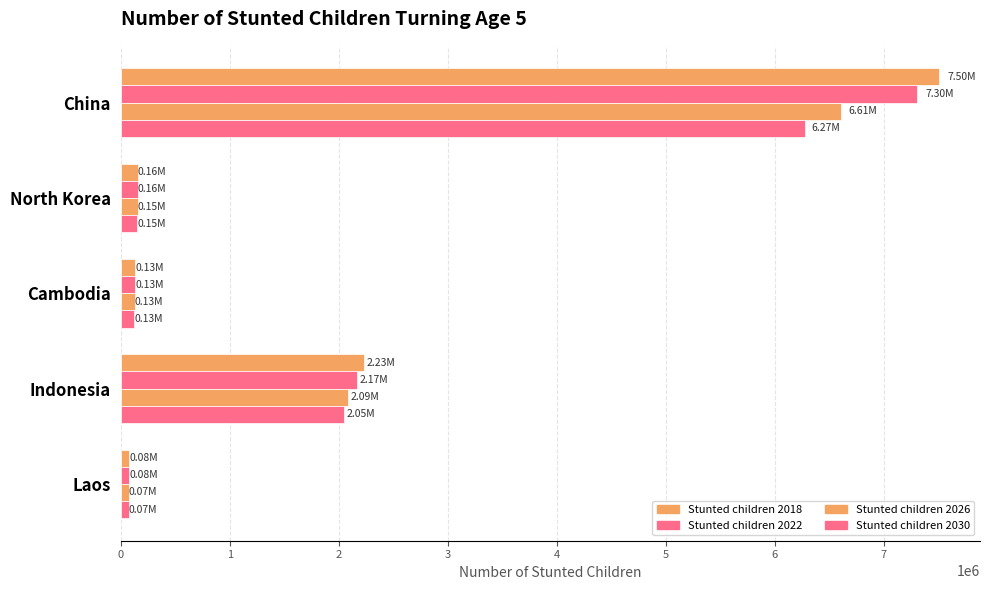

How many values in the Stunted children 2022 series are below 155535?

2